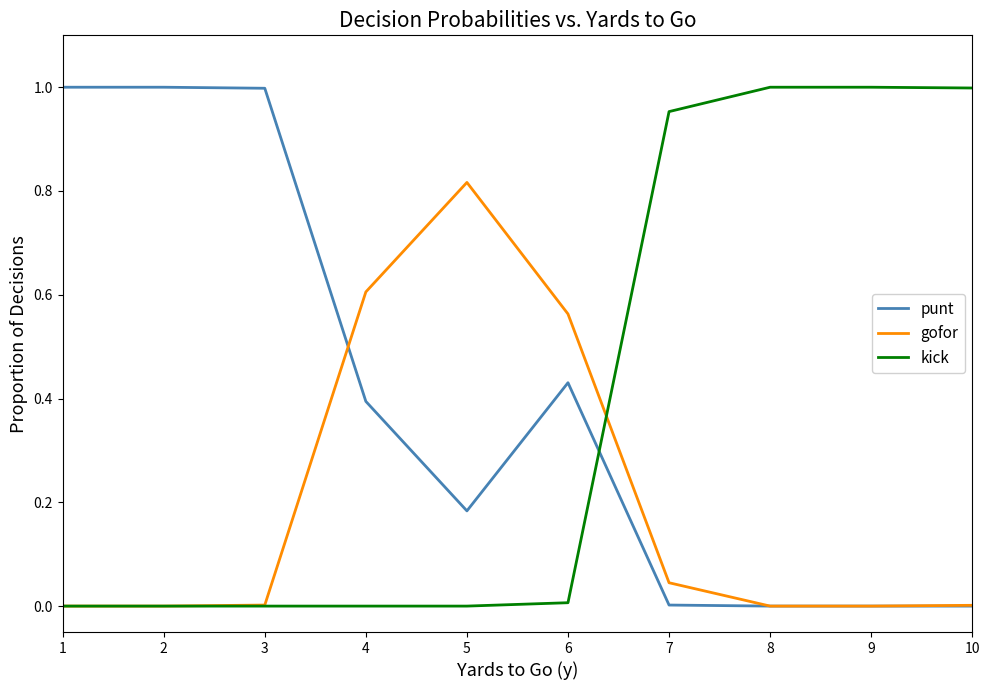

The punt series shows 0.0 at 8. True or false?

True